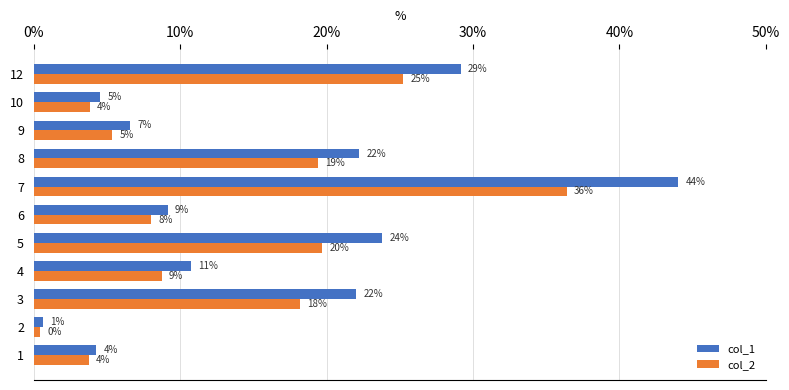

What is the difference between the maximum and minimum values in the col_2 series?

36.0